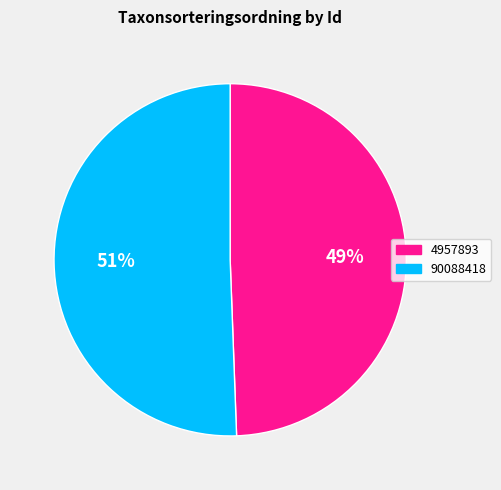

Between 4957893 and 90088418, which is larger?

90088418